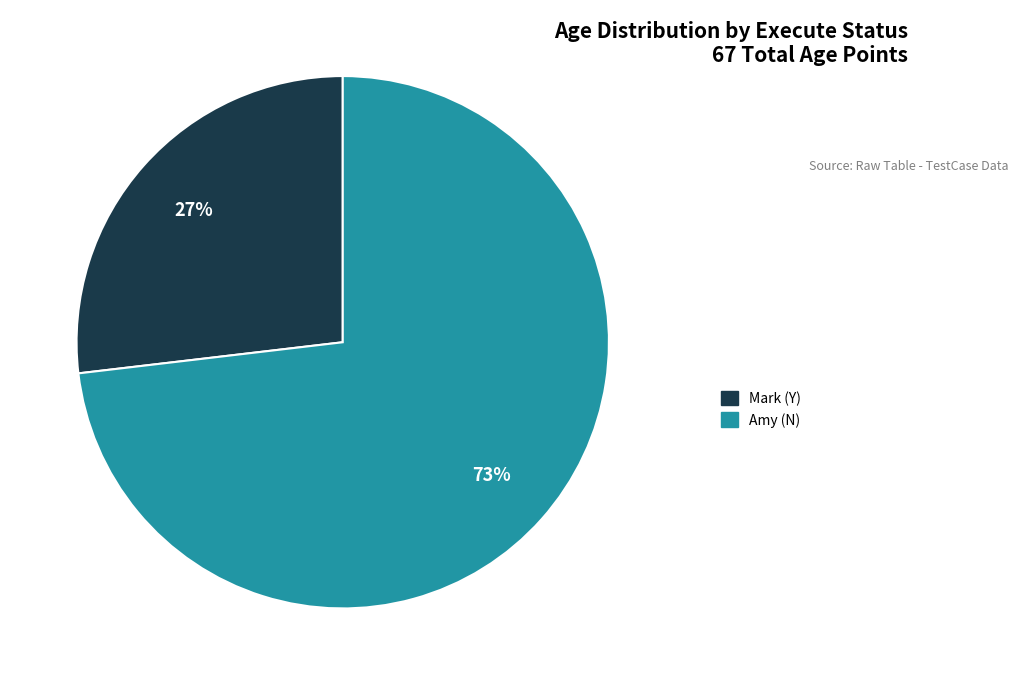

True or false: Mark (Y) accounts for 27% of the total.

True